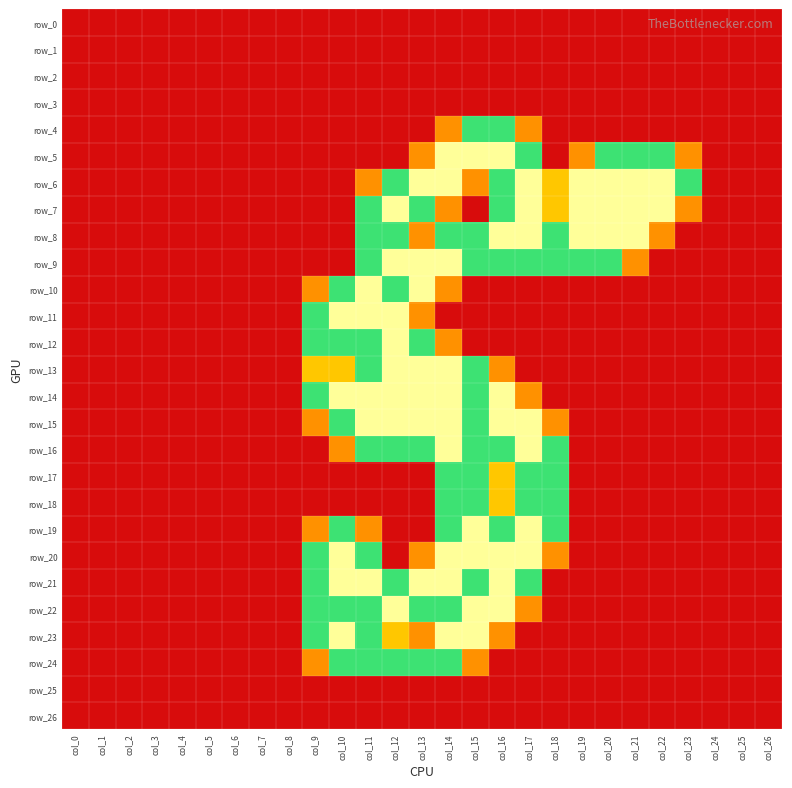

What is the greatest value displayed?

2.0